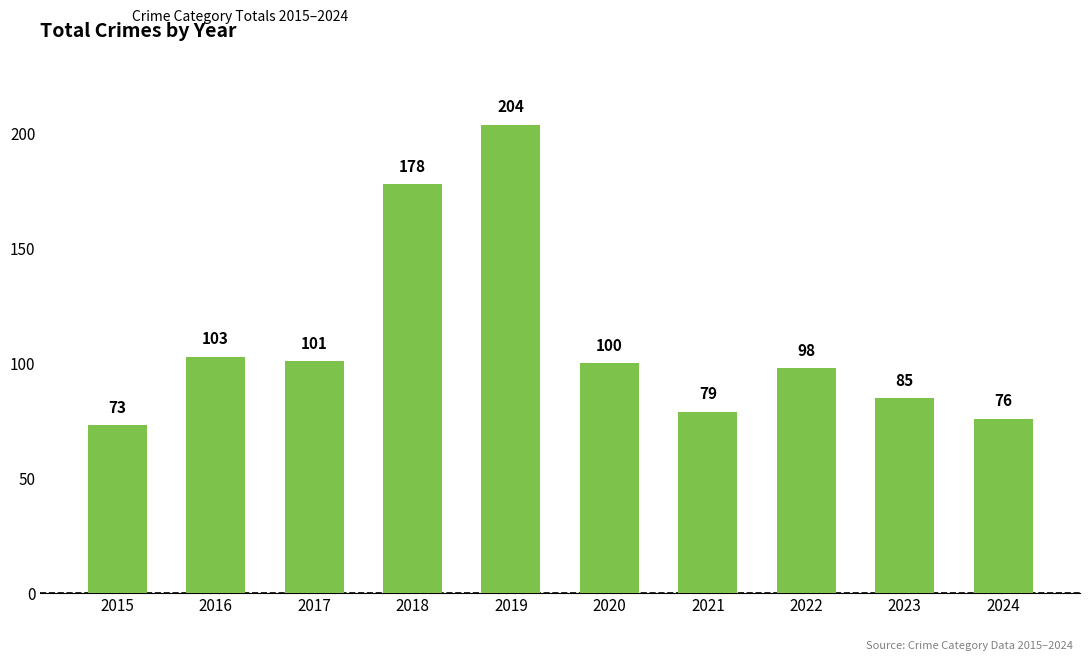

What is the sum of the values at 2024 and 2022?

174